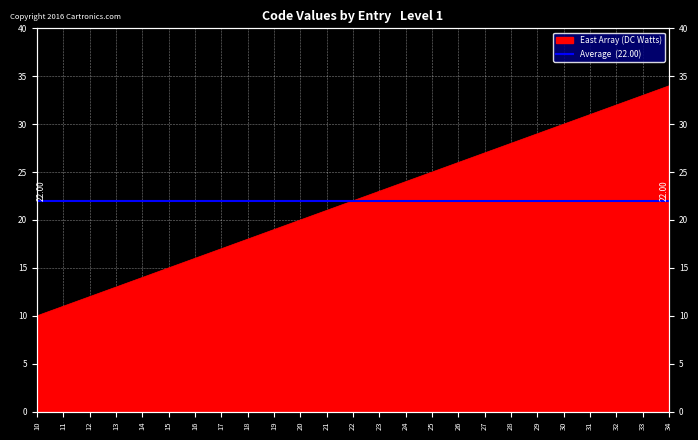

Reading left to right, what are all the values shown in this chart?

10	11	12	13	14	15	16	17	18	19	20	21	22	23	24	25	26	27	28	29	30	31	32	33	34